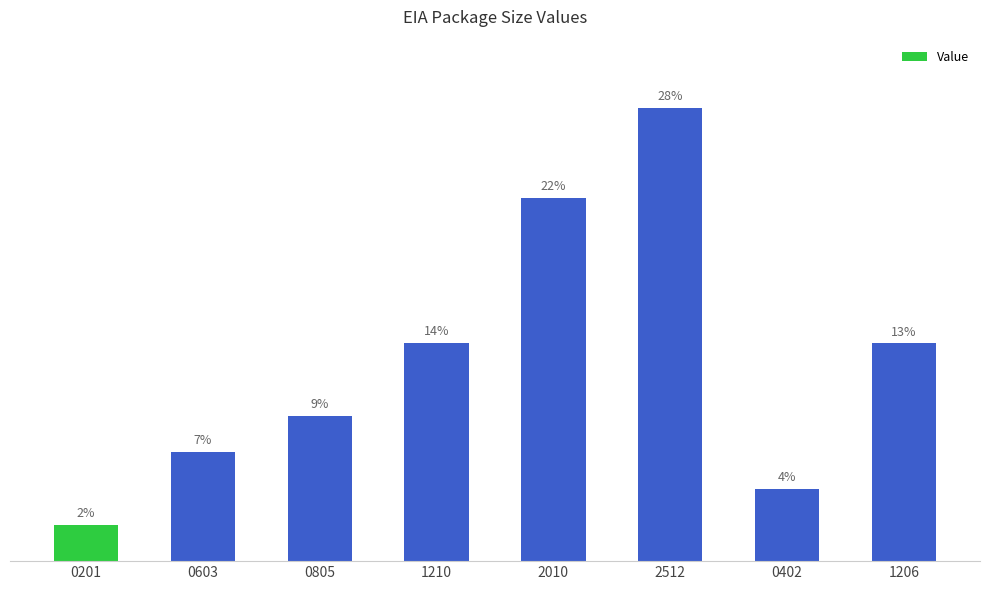

At which label does the data first exceed 13?

1210